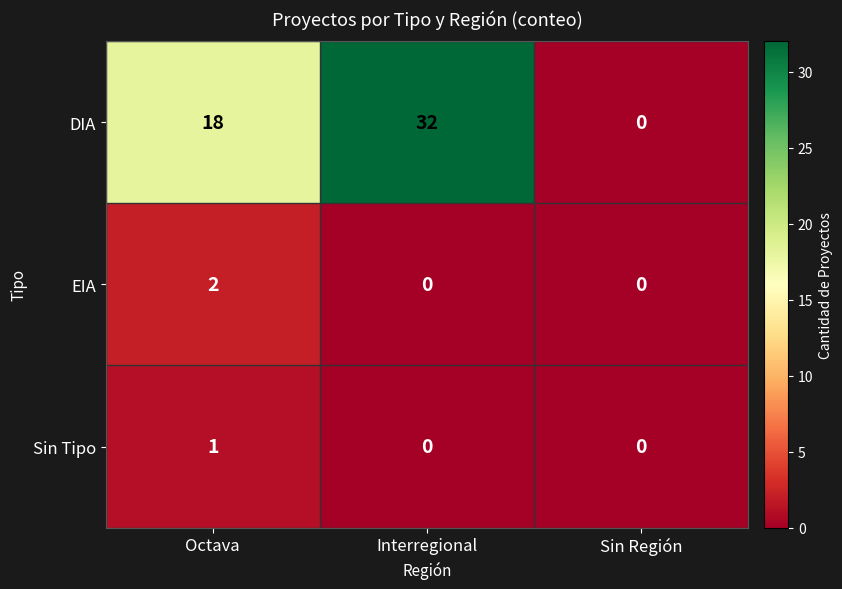

Reading left to right, list all the values displayed in this chart.

DIA: Octava=18	Interregional=32	Sin Región=0
EIA: Octava=2	Interregional=0	Sin Región=0
Sin Tipo: Octava=1	Interregional=0	Sin Región=0